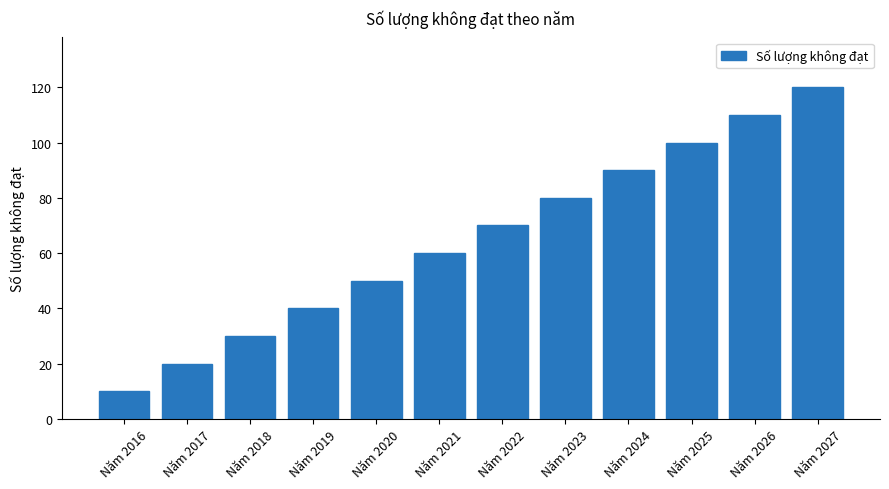

Which has a higher value, Năm 2021 or Năm 2022?

Năm 2022